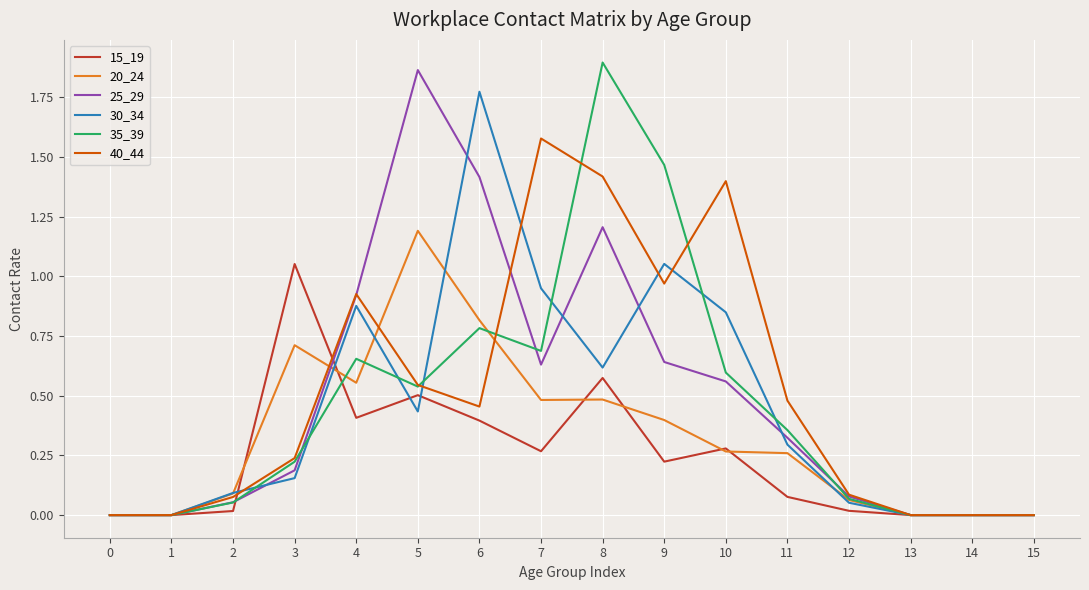

Which series has the largest total across all categories?

40_44